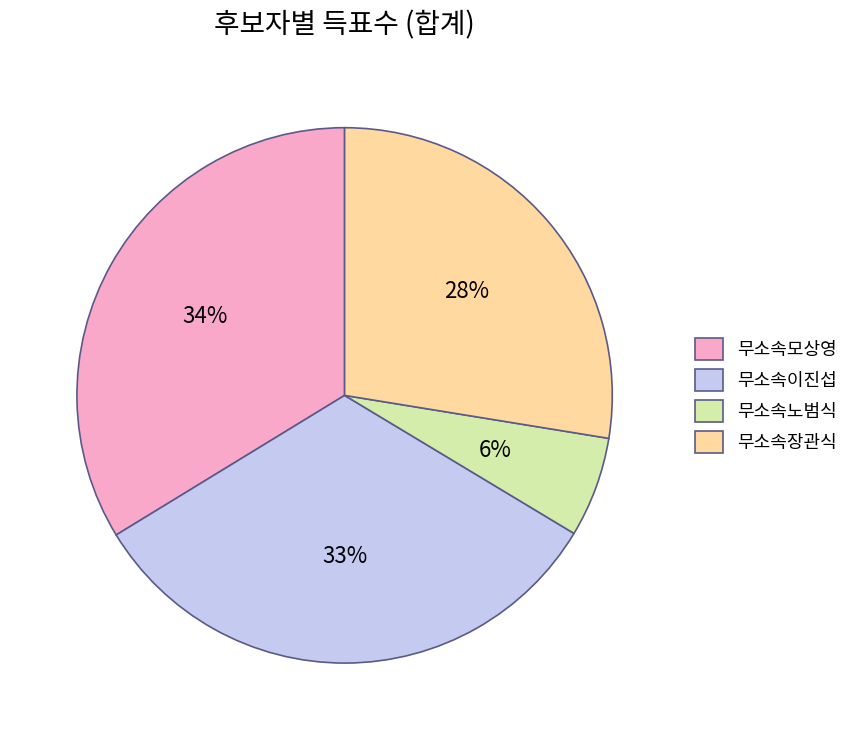

How many segments does this pie chart have?

4